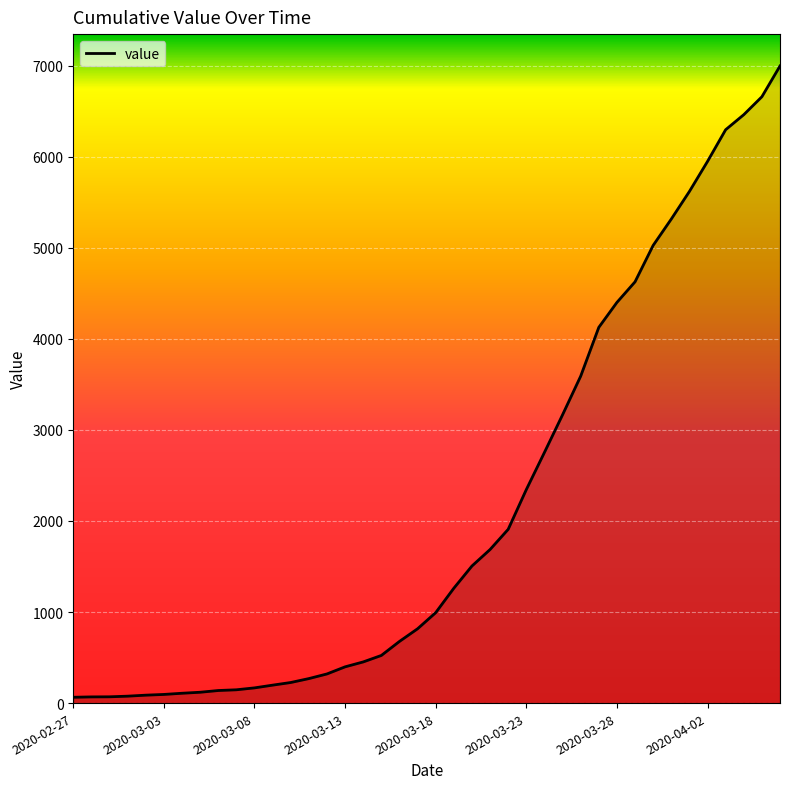

What is the maximum value shown in the chart?

6995